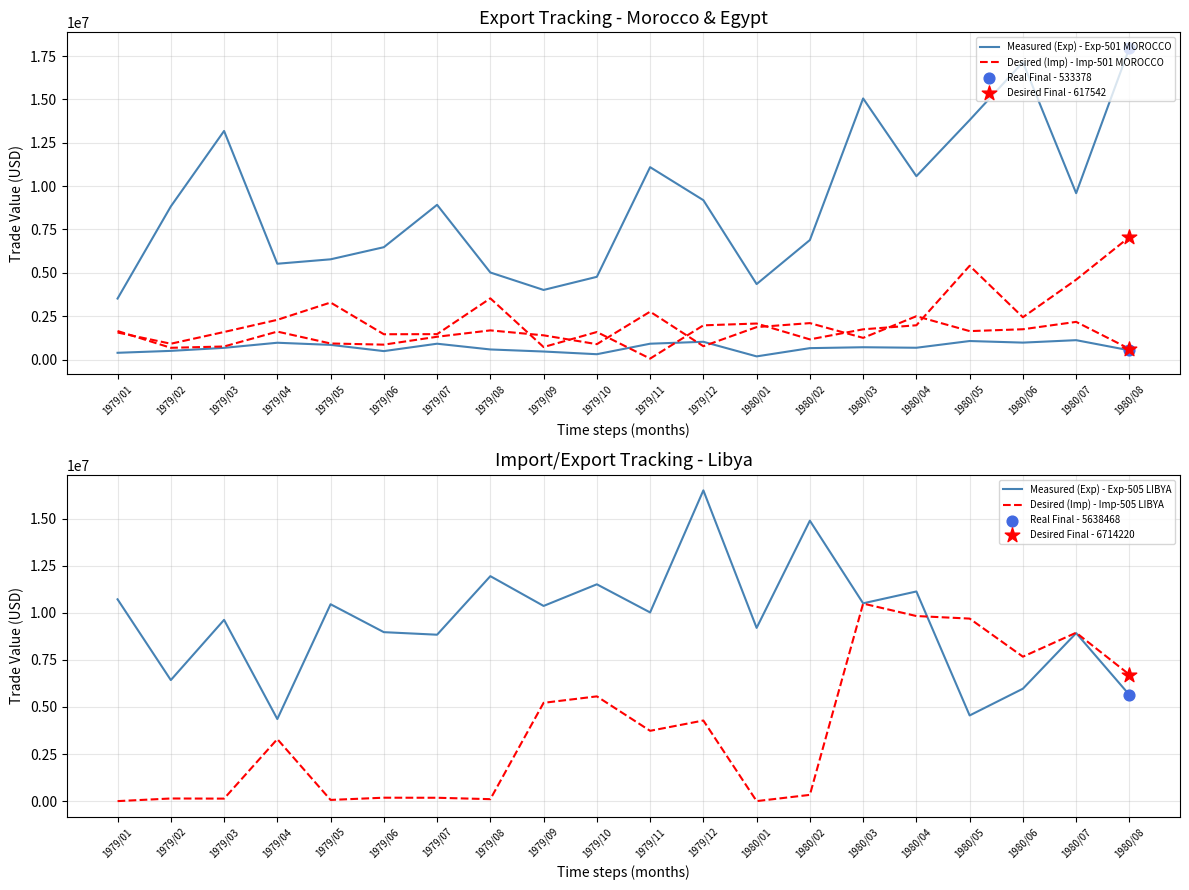

At which category is the sum across all series the highest?

1980/04